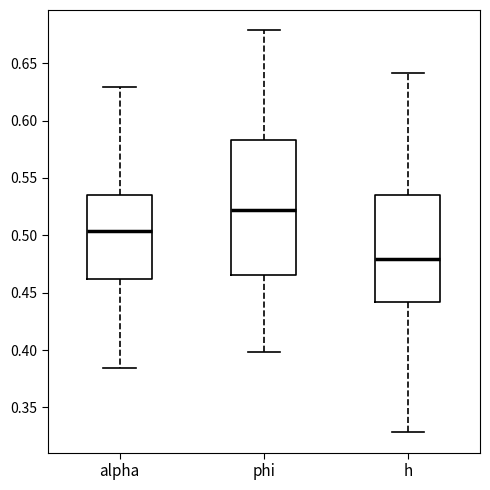

Where is the lower edge of the box for phi on the y-axis? The values are not printed on the chart, so give them approximately, as read against the axis.

0.465